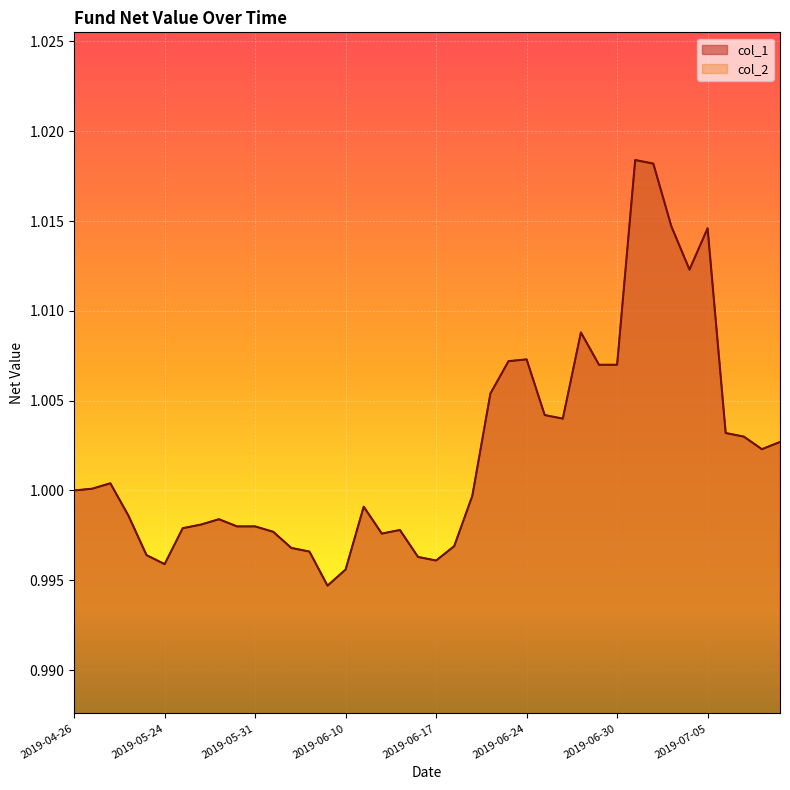

In col_2, how many points are higher than both neighbors (excluding endpoints)?

8